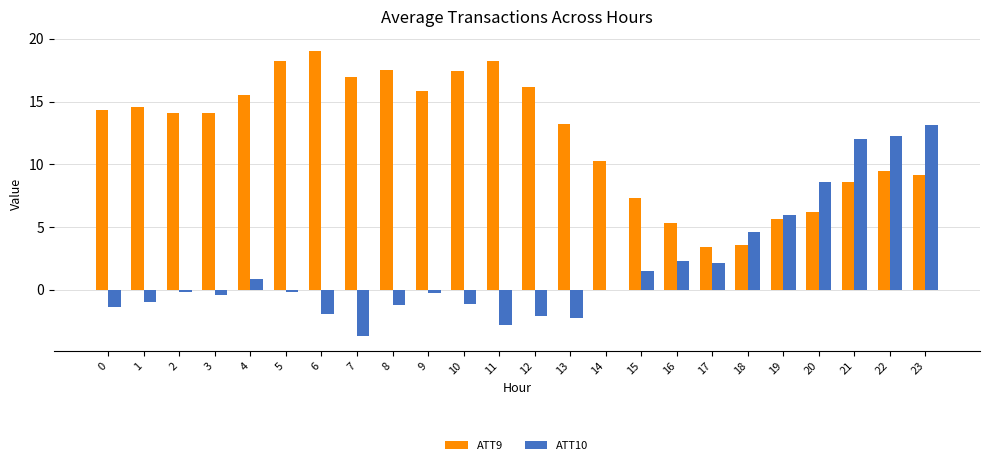

How many data points does each series have?

24